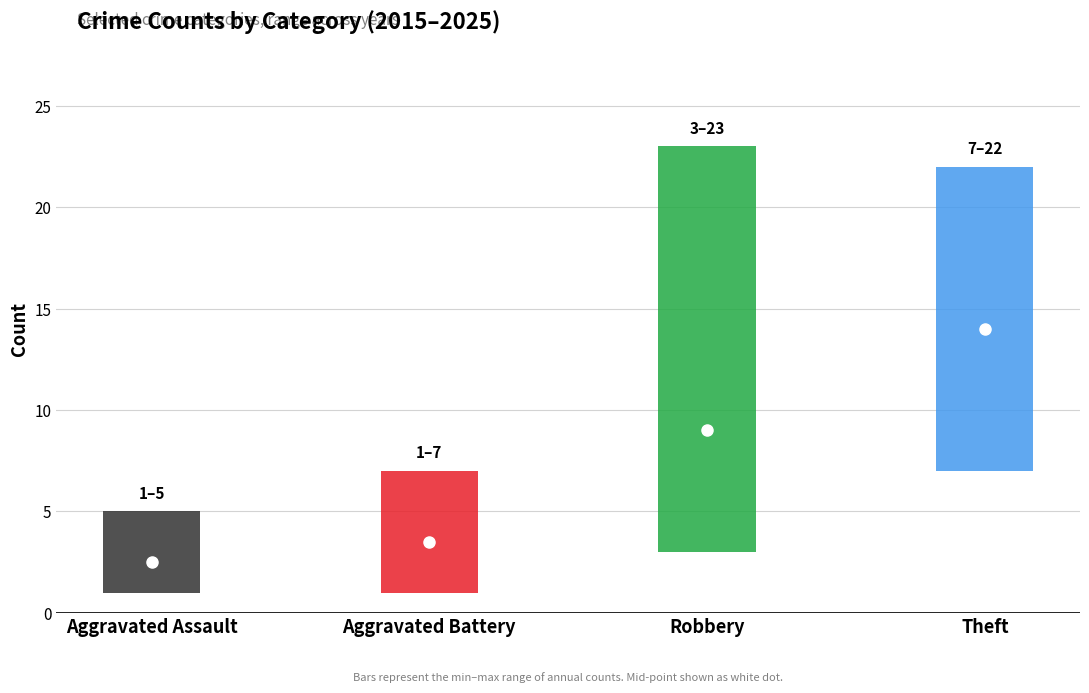

Rank the series at Aggravated Assault from lowest to highest value.

low, mid, high